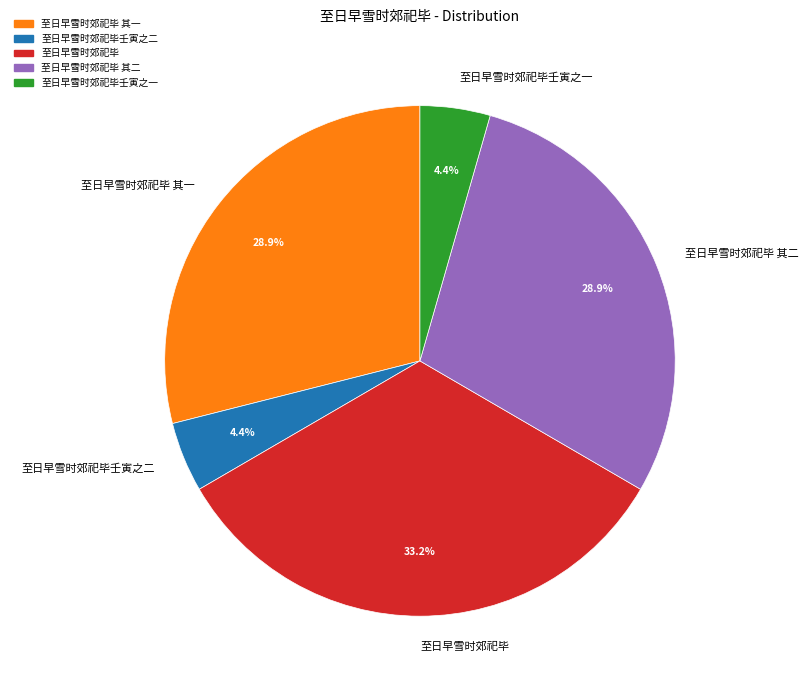

Is it true that 至日早雪时郊祀毕 其一 is 29% of the pie?

True